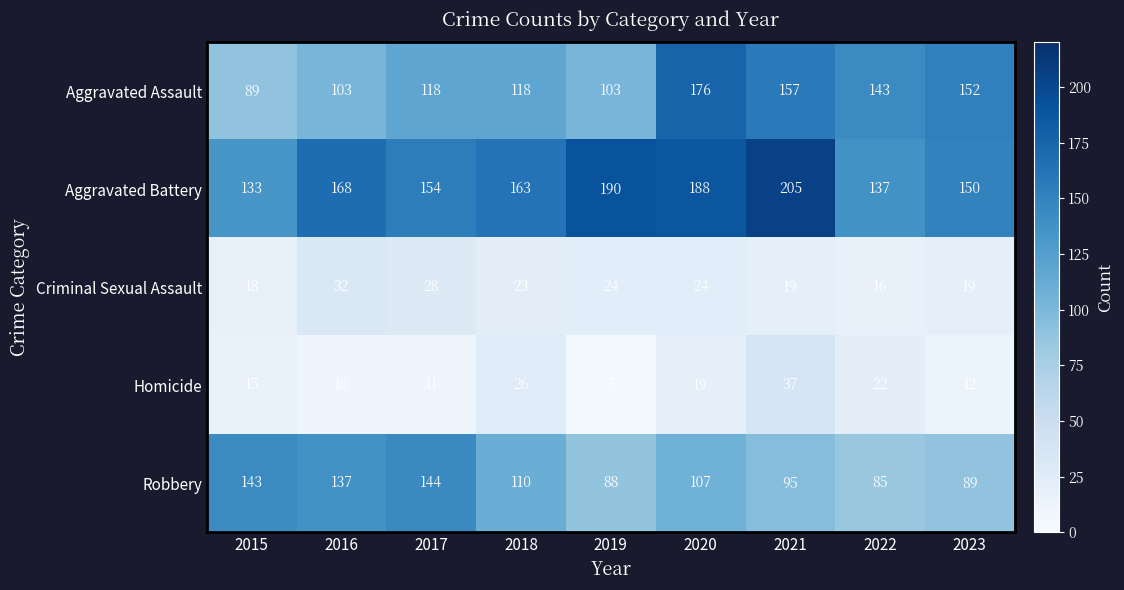

Count the number of categories in the chart.

9